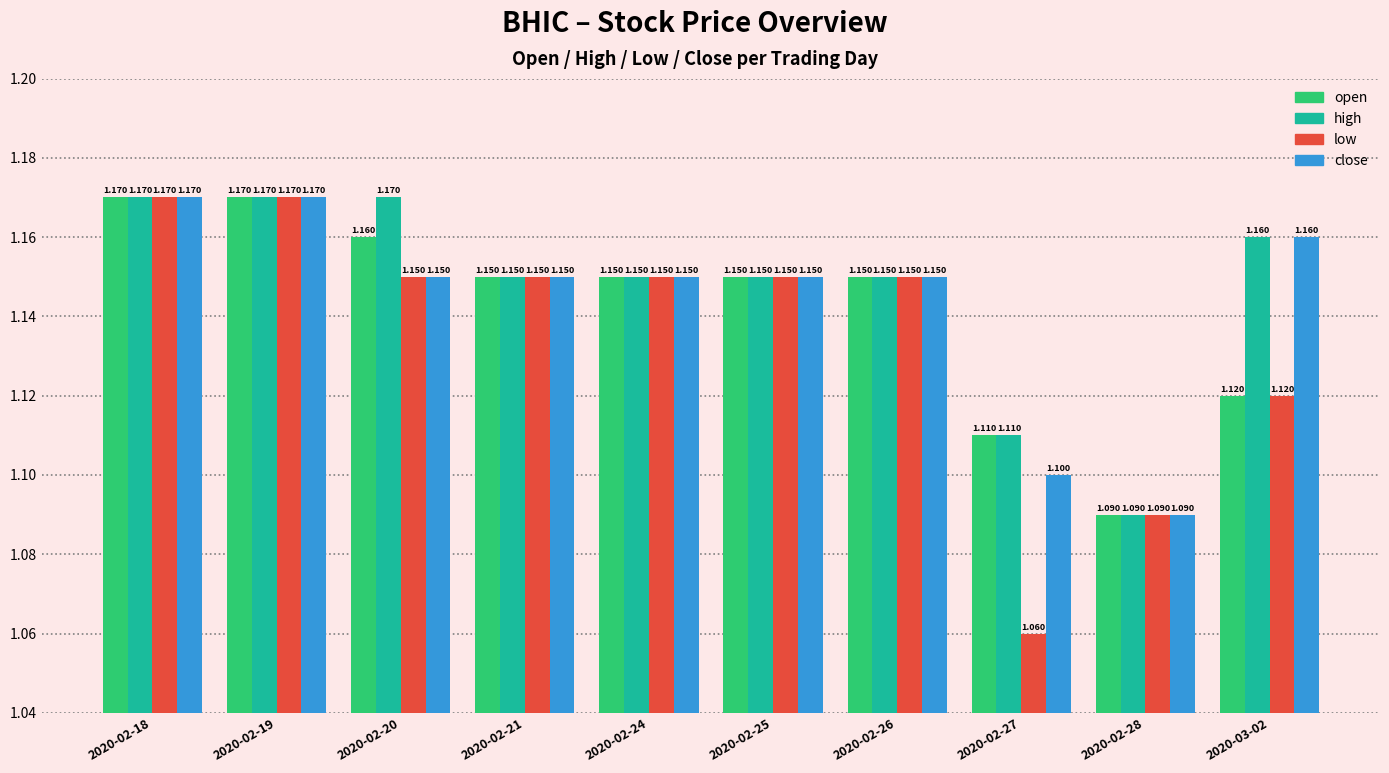

What position from the right is 2020-02-26?

4